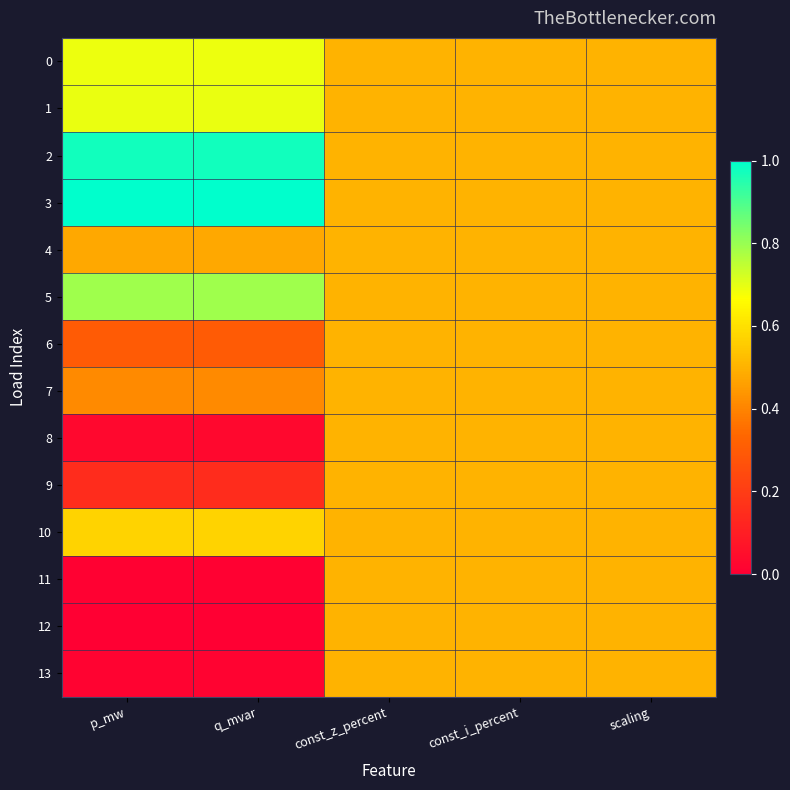

Between p_mw and const_i_percent, which series saw the biggest shift?

3